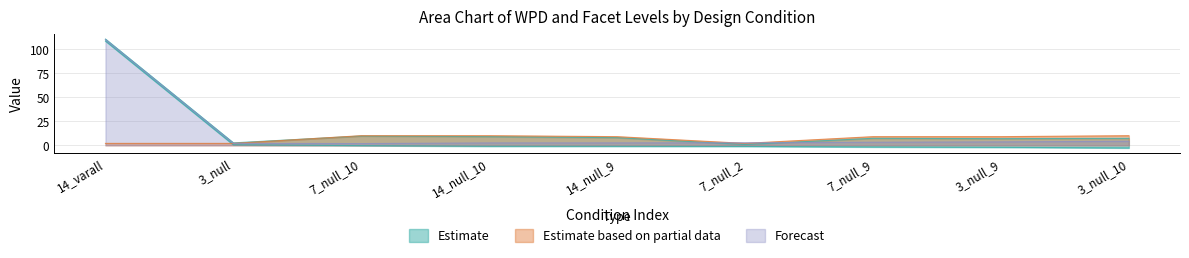

Reading left to right, list all the values displayed in this chart.

wpd: 108.4	0.5	-0.3	-1.0	-1.0	-1.1	-1.7	-2.1	-2.7
facet_levels: 2.0	2.0	10.0	10.0	9.0	2.0	9.0	9.0	10.0